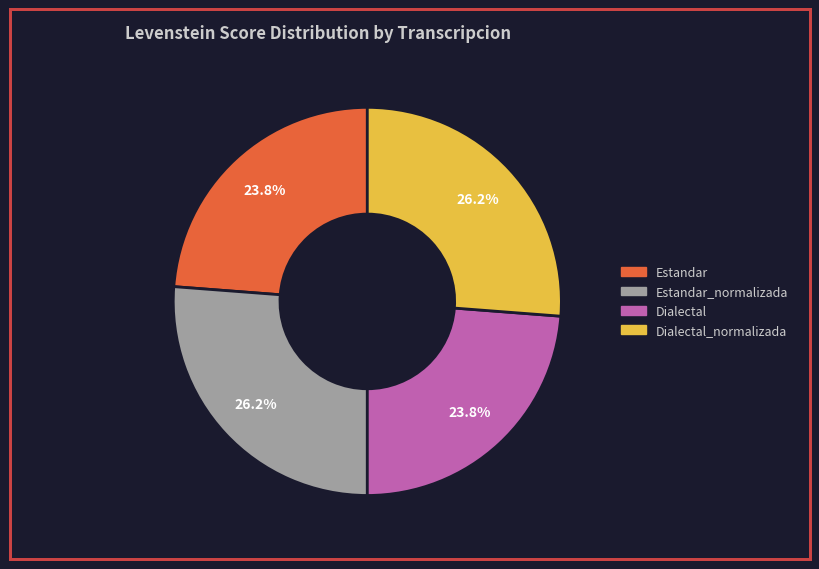

Does any single category account for the majority?

No